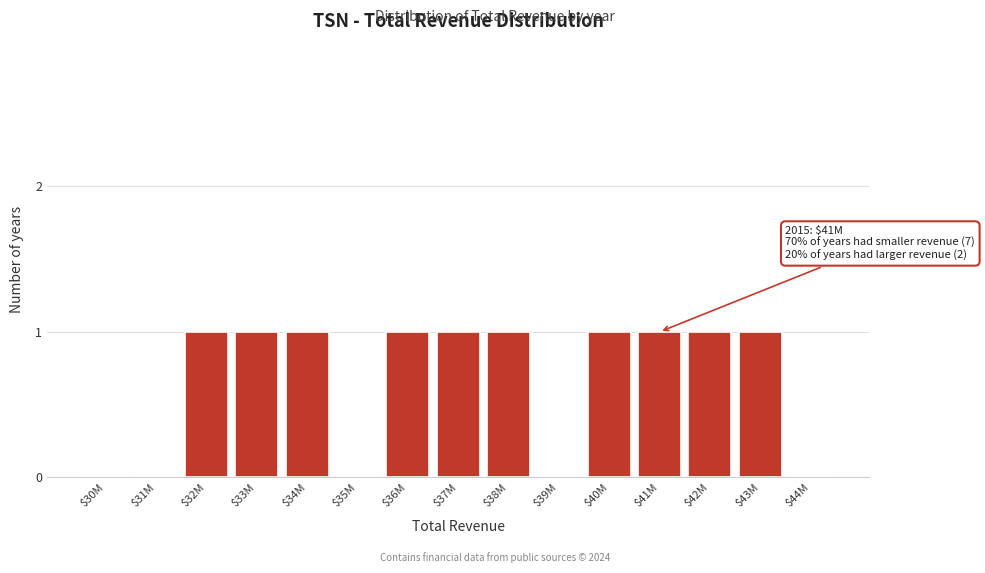

True or false: the data shows 1 at $36M.

True